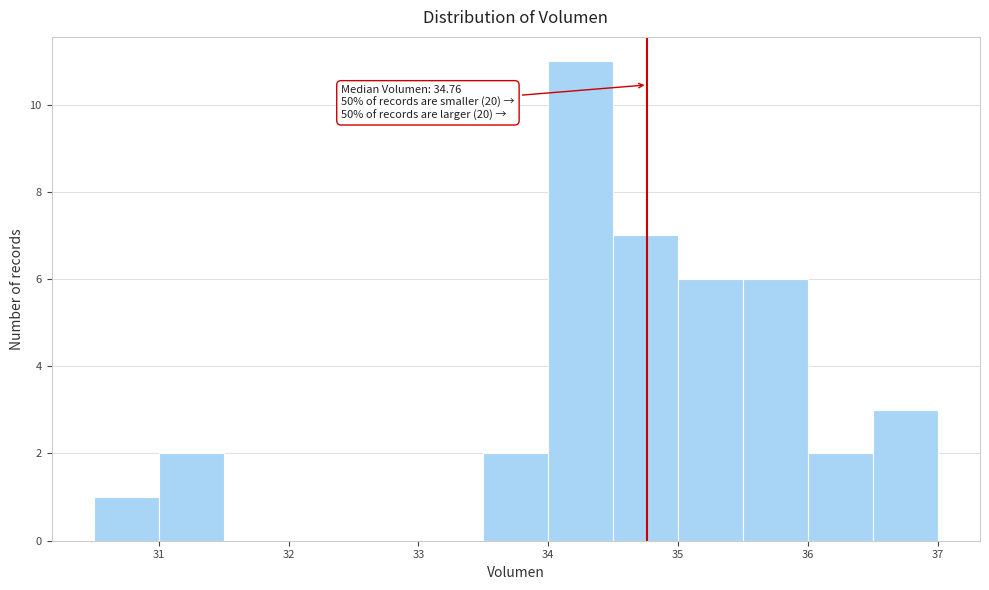

Which range on the x-axis has the tallest bar?

34.0 to 34.5